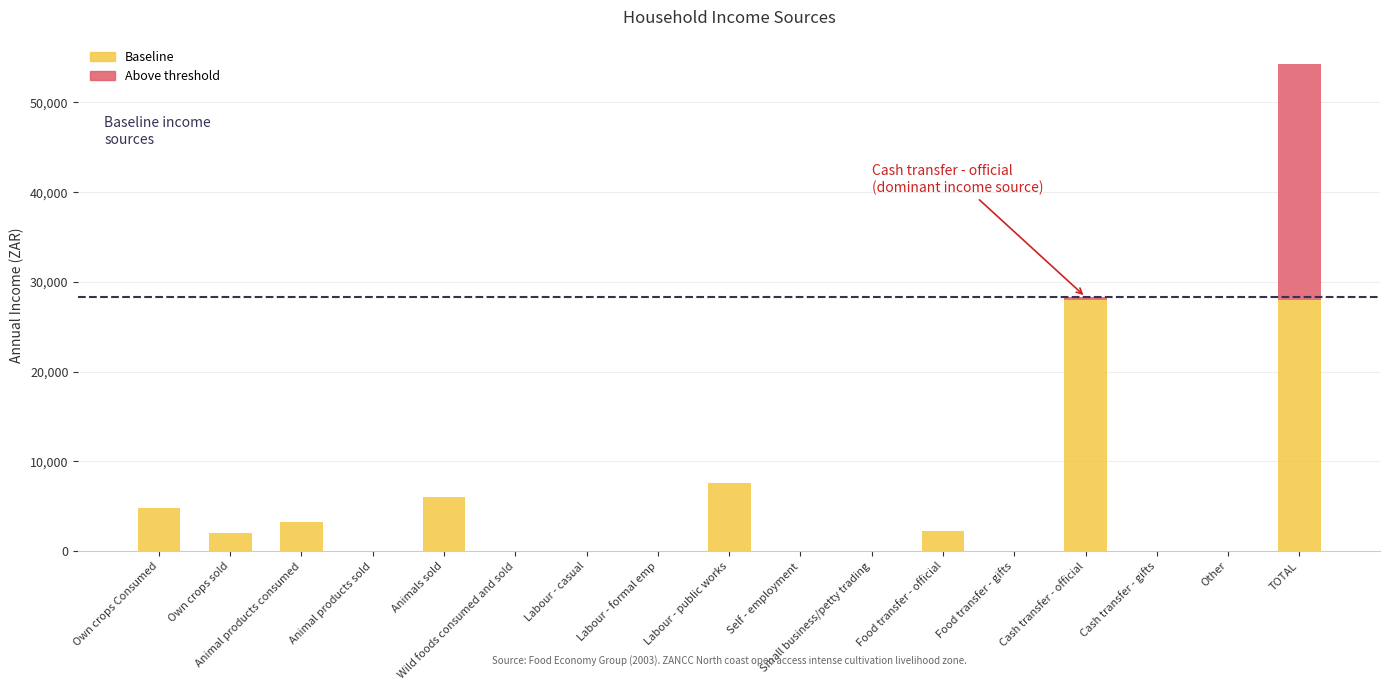

List the labels in order of Current value, smallest first.

Animal products sold, Wild foods consumed and sold, Labour - casual, Labour - formal emp, Self - employment, Small business/petty trading, Food transfer - gifts, Cash transfer - gifts, Other, Own crops sold, Food transfer - official, Animal products consumed, Own crops Consumed, Animals sold, Labour - public works, Cash transfer - official, TOTAL